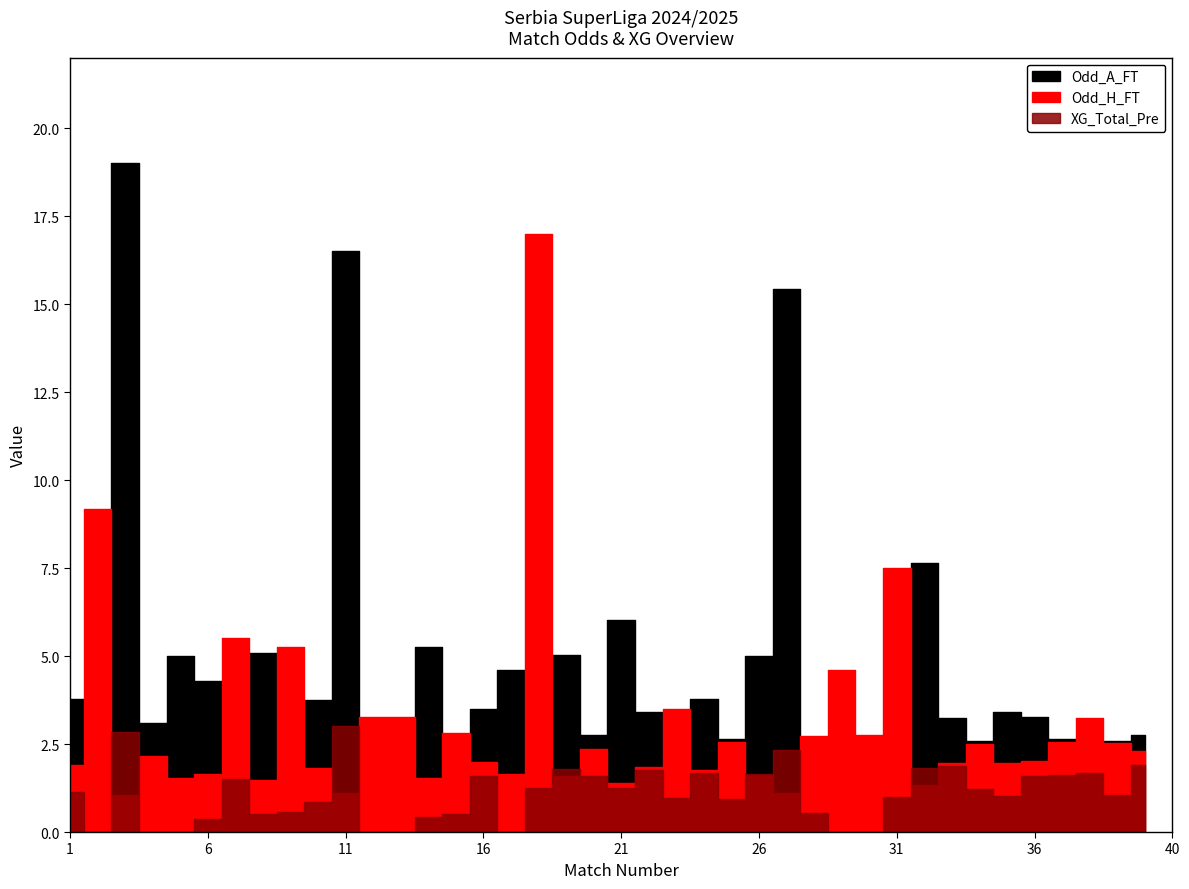

Reading left to right, what are all the values shown in this chart?

Odd_H_FT: 1.9	9.2	1.1	2.1	1.5	1.6	5.5	1.5	5.2	1.8	1.1	3.3	3.3	1.5	2.8	2.0	1.6	17.0	1.6	2.4	1.4	1.9	3.5	1.8	2.5	1.6	1.1	2.7	4.6	2.8	7.5	1.4	1.9	2.5	1.9	2.0	2.5	3.2	2.5	2.3
Odd_A_FT: 3.8	1.2	19.0	3.1	5.0	4.3	1.5	5.1	1.5	3.8	16.5	1.9	1.9	5.2	2.2	3.5	4.6	1.1	5.0	2.8	6.0	3.4	2.1	3.8	2.6	5.0	15.4	2.5	1.6	2.4	1.4	7.7	3.2	2.6	3.4	3.3	2.6	2.2	2.6	2.8
XG_Total_Pre: 1.1	0.0	2.8	0.0	0.0	0.4	1.5	0.5	0.6	0.9	3.0	0.0	0.0	0.4	0.5	1.6	0.0	1.2	1.8	1.6	1.2	1.8	1.0	1.7	0.9	1.6	2.3	0.5	0.0	0.0	1.0	1.8	1.9	1.2	1.0	1.6	1.6	1.7	1.1	1.9